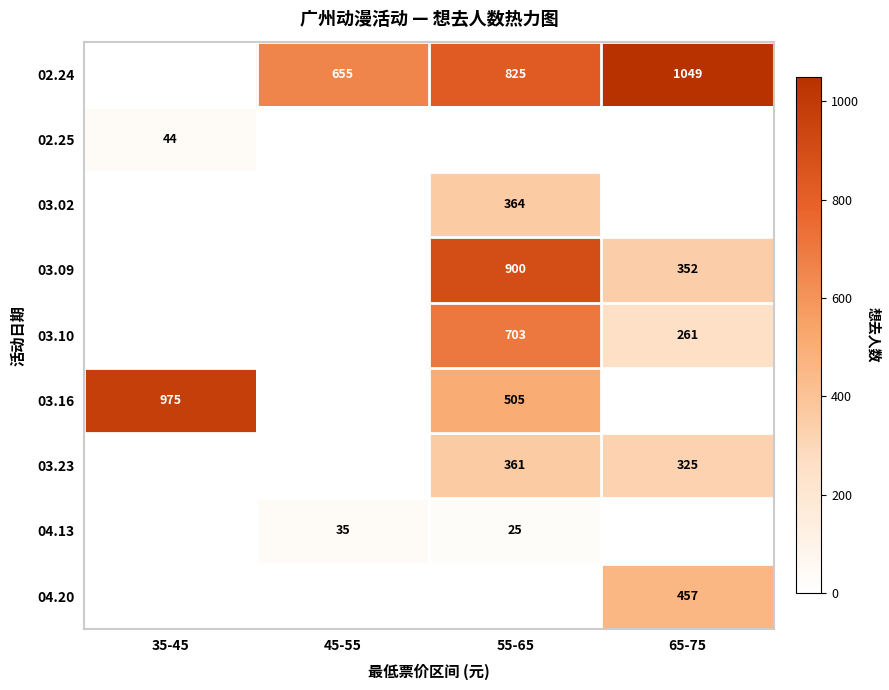

Is the value of 02.24 at 55-65 greater than the value of 04.20 at 65-75?

Yes